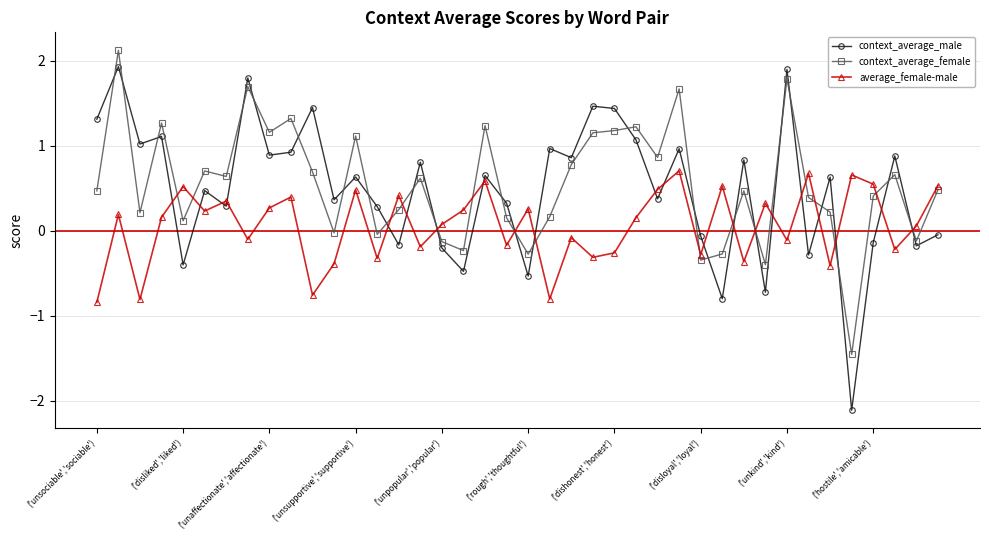

What is the greatest value displayed?

2.1